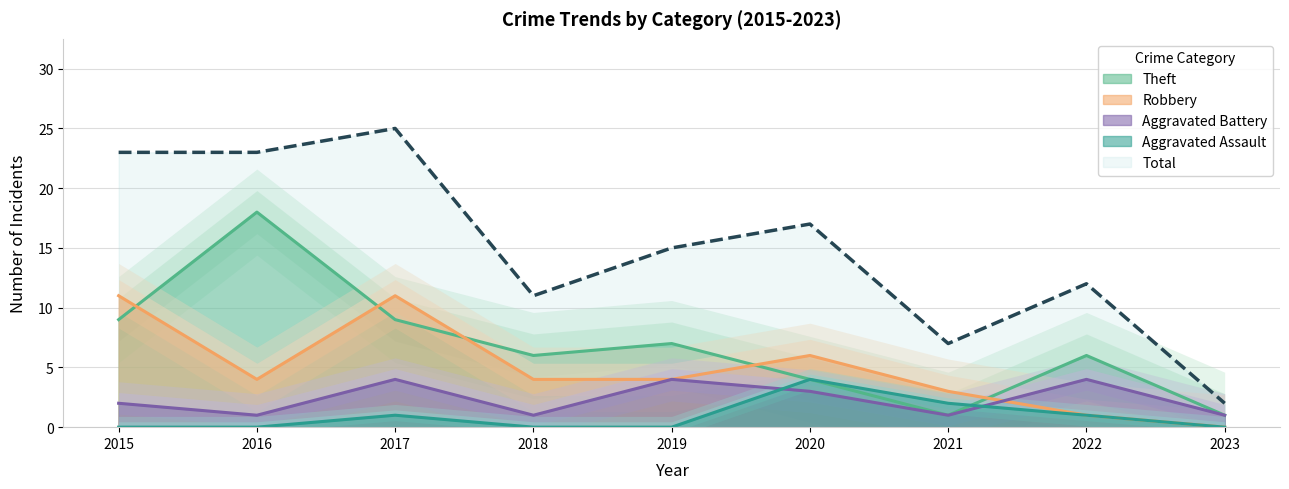

How many intersections are there between Aggravated Assault and Theft?

1